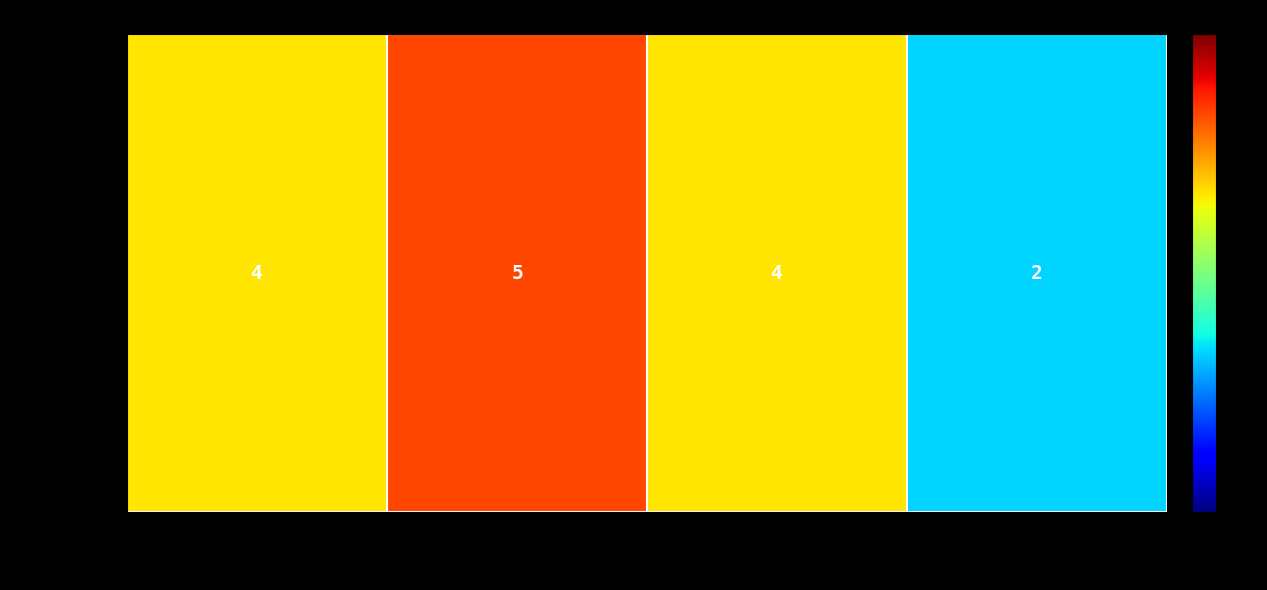

Which label corresponds to the largest value in the chart?

b
[Lucent]